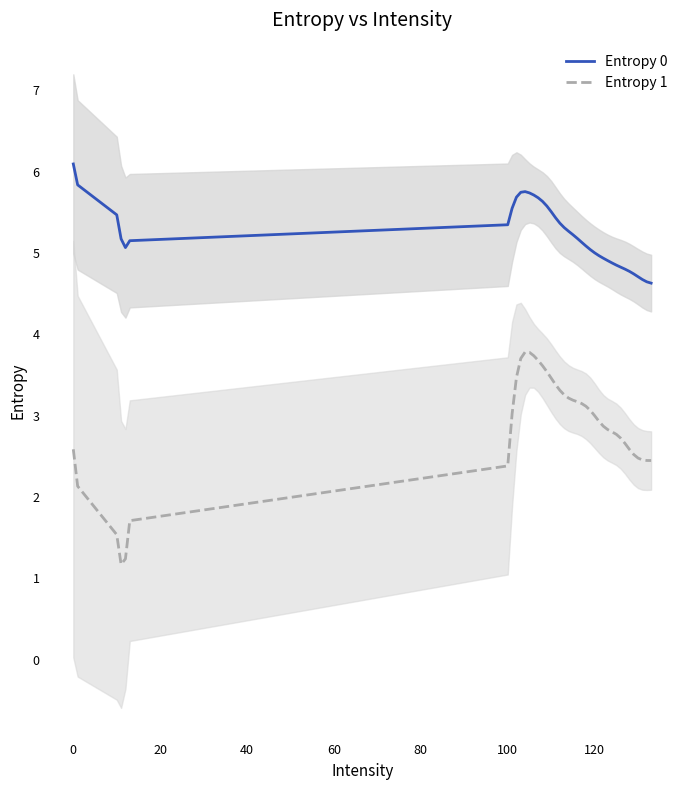

What is the lowest value of the Entropy 1 series?

1.2